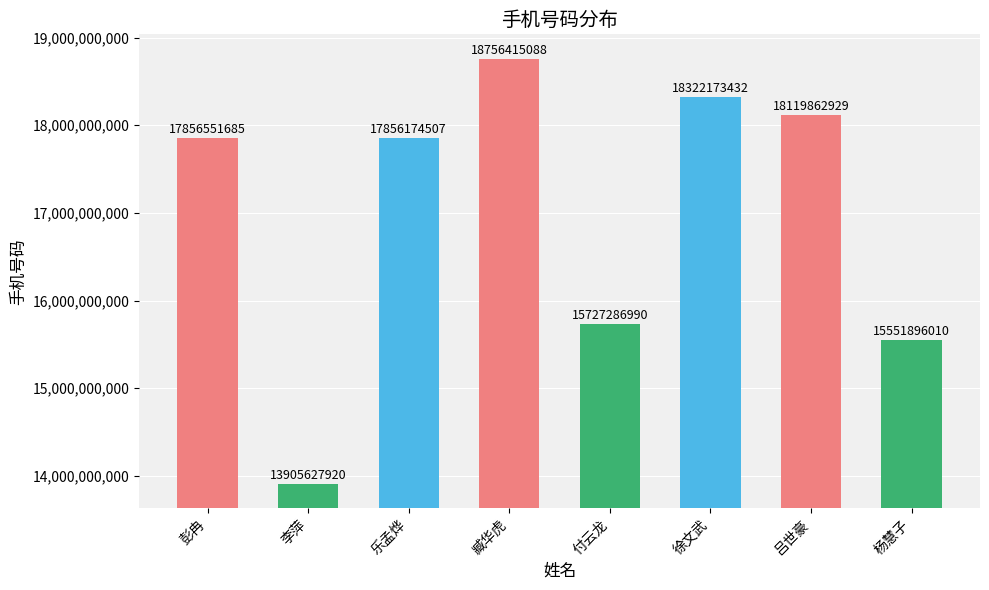

What is the label of the 8th bar from the right?

彭冉